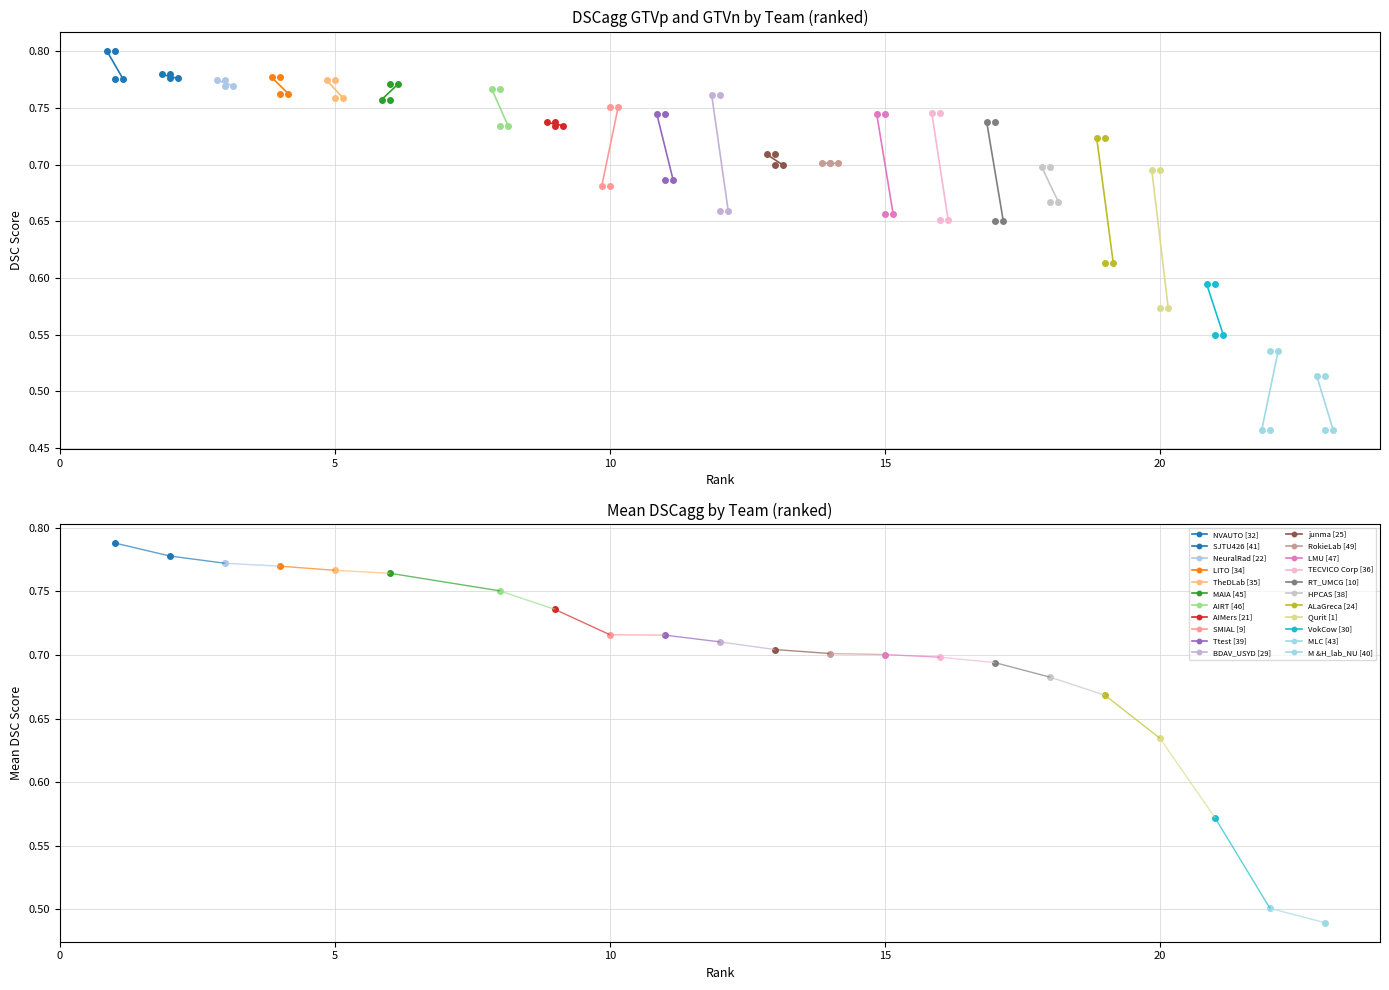

The value of DSCagg GTVp at MAIA [45] is 0.8. True or false?

True